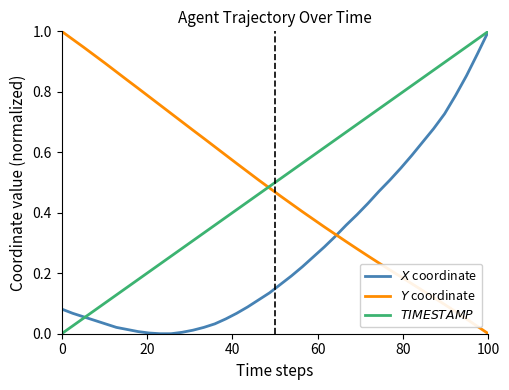

At which category is the sum across all series the highest?

100